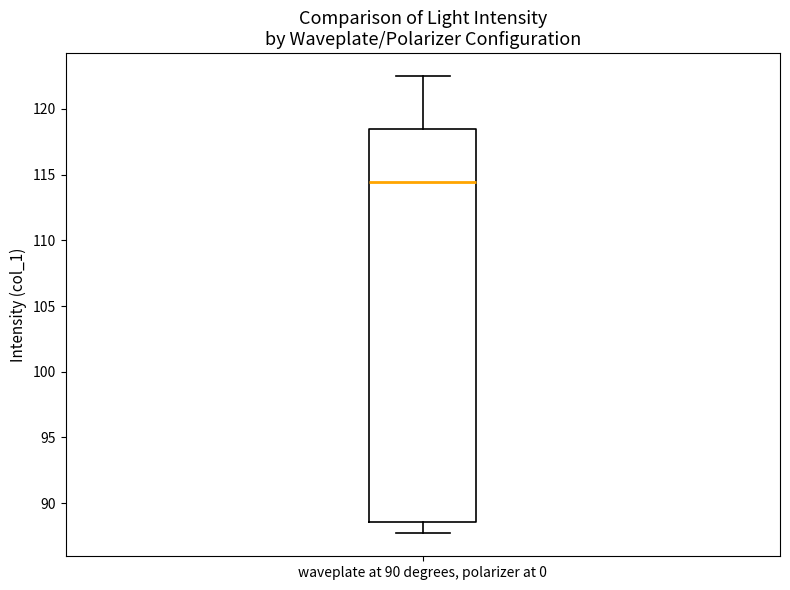

Read this box plot against the y-axis: the position of the median line, the range covered by the box, and the ends of both whiskers. The values are not printed on the chart, so give them approximately, as read against the axis.

median 114.5, box 88.5 to 118.5, whiskers 87.5 to 122.5